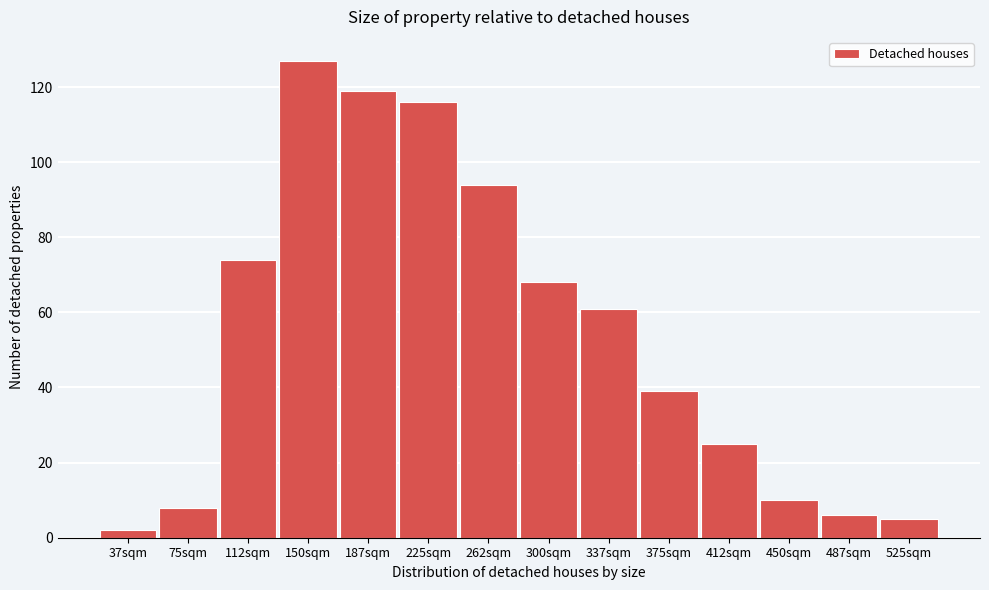

Reading left to right, what are all the values shown in this chart?

37sqm=2	75sqm=8	112sqm=74	150sqm=127	187sqm=119	225sqm=116	262sqm=94	300sqm=68	337sqm=61	375sqm=39	412sqm=25	450sqm=10	487sqm=6	525sqm=5